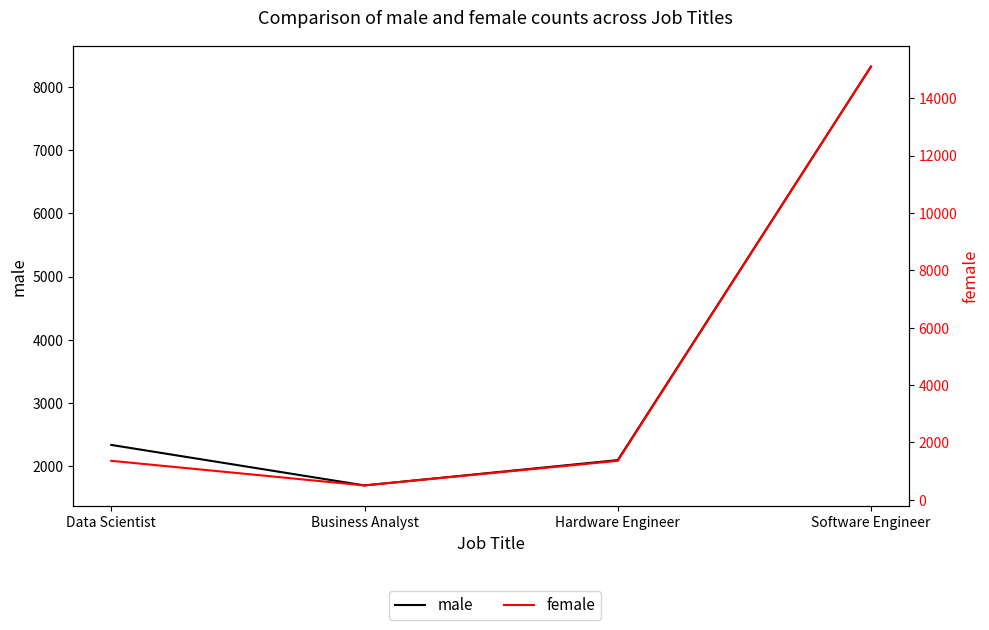

How many lines are shown in the chart?

2